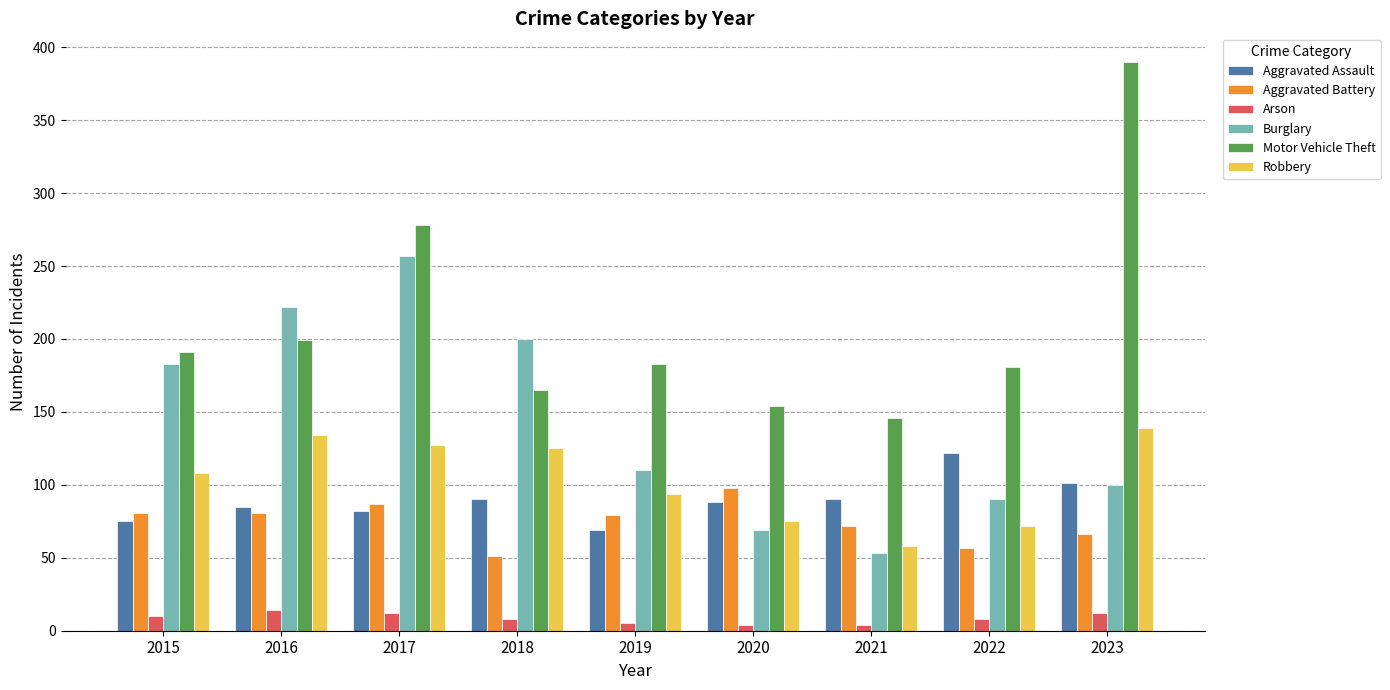

How many data points does each series have?

9